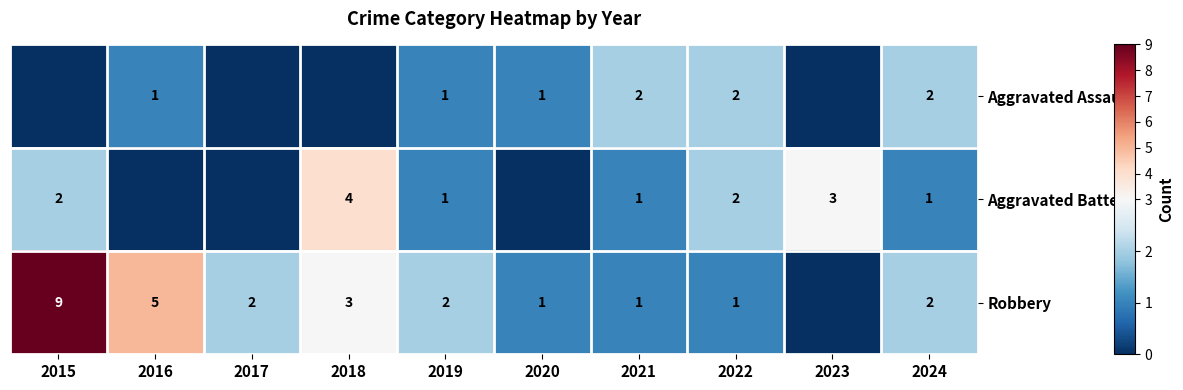

The value of Robbery at 2015 is 14. True or false?

False